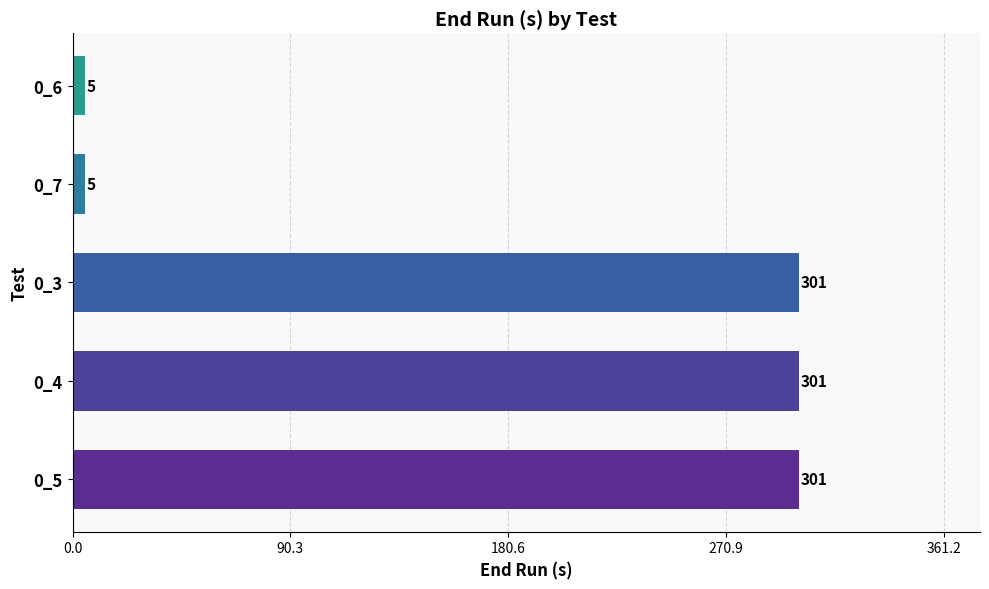

Count the values in the range 5 to 301.

5